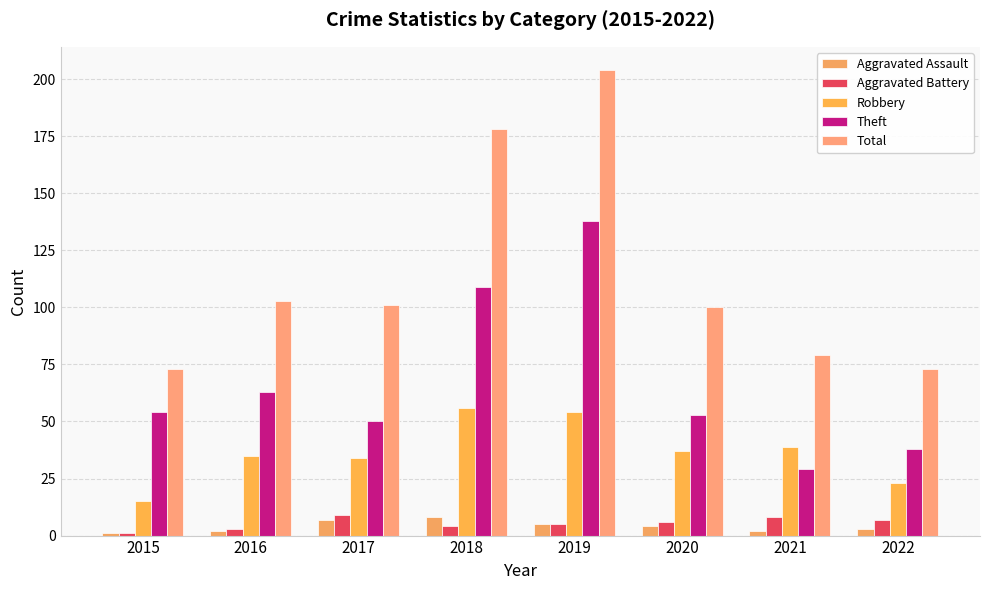

How many bars are there in total?

40